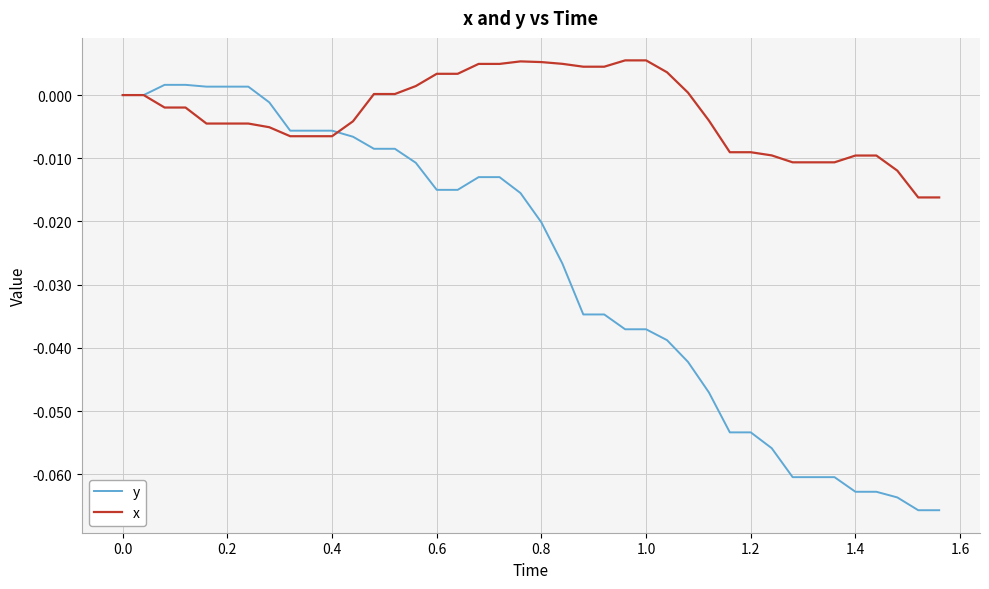

Which series has the largest total across all categories?

x